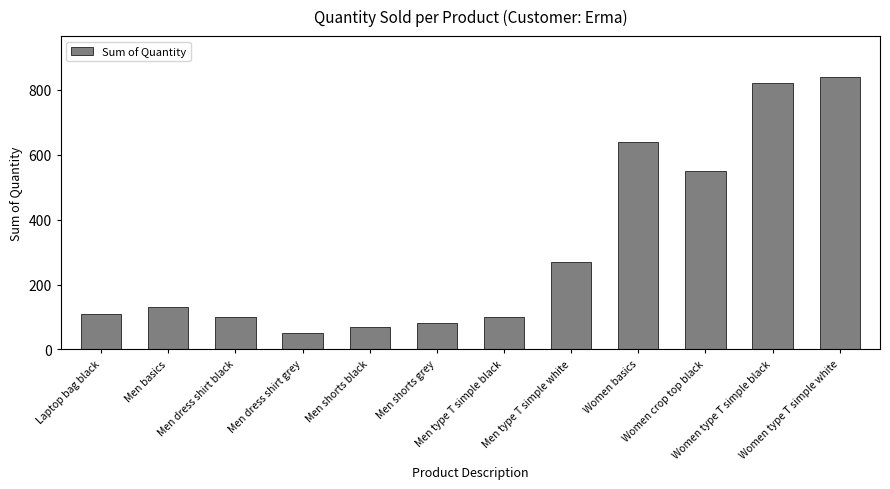

True or false: the data shows 354 at Men type T simple white.

False